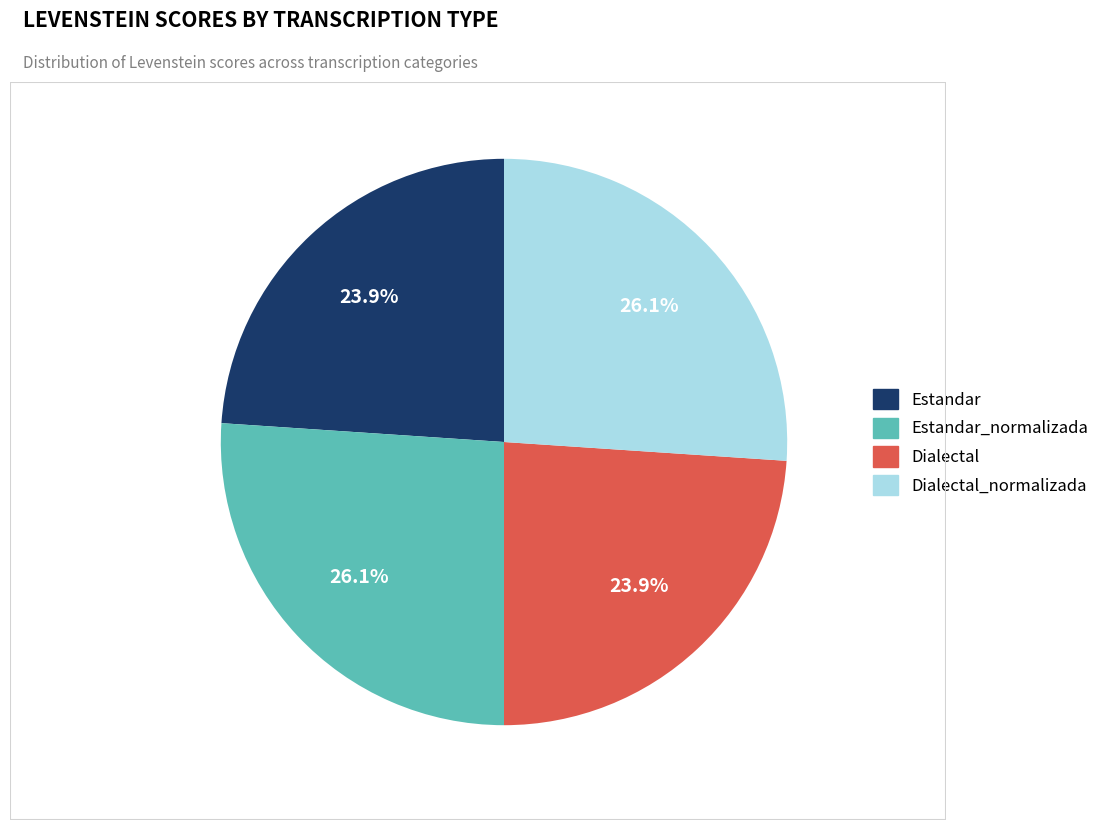

How much of the chart is everything except Dialectal_normalizada?

73.9%